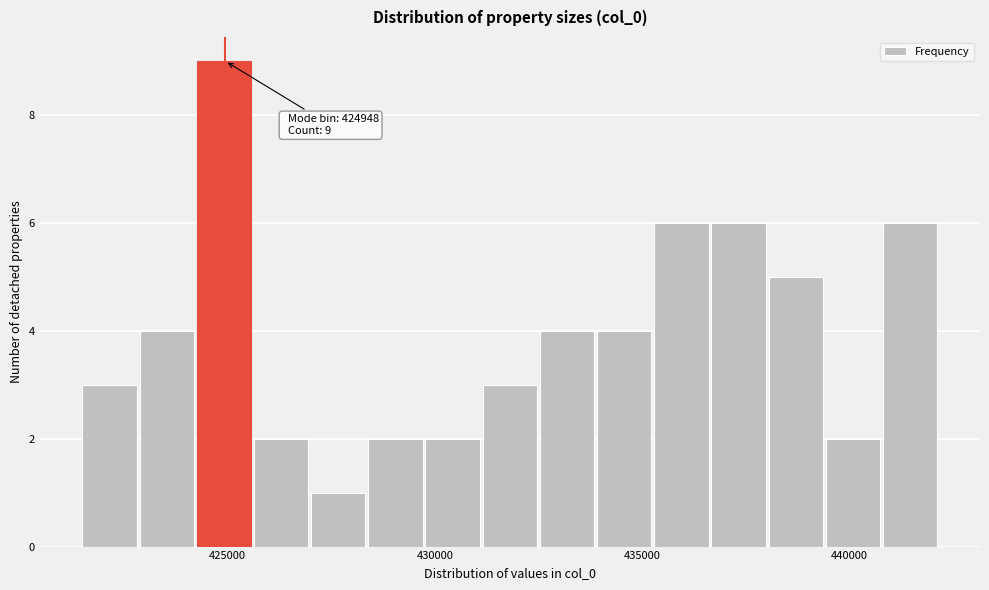

Around what value on the x-axis is the tallest bar? Give the approximate position of its centre, as read against the axis.

425000